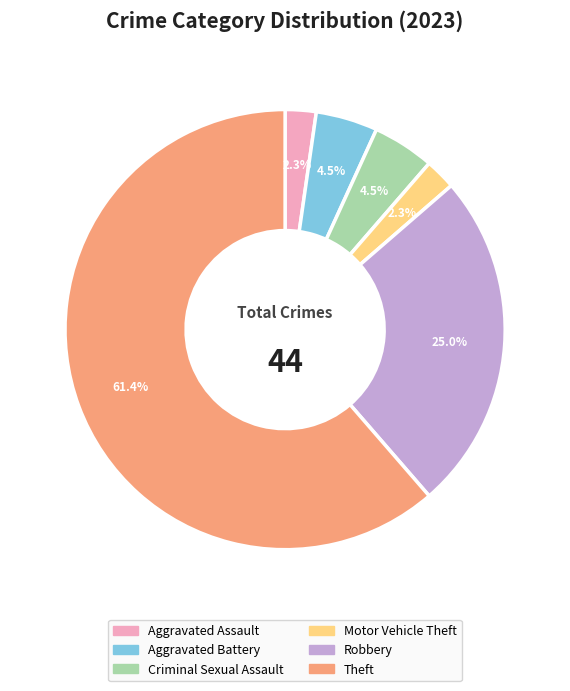

Which slice represents more than half of the pie?

Theft